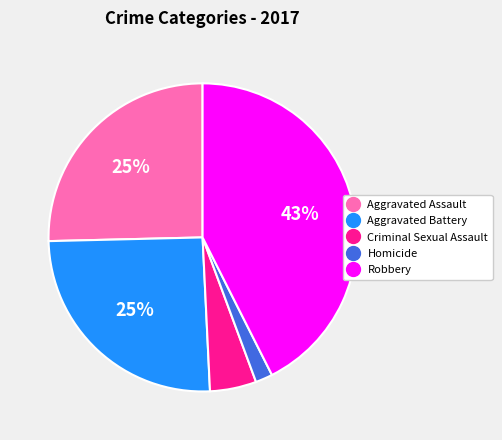

Is Aggravated Assault the majority of the pie?

No